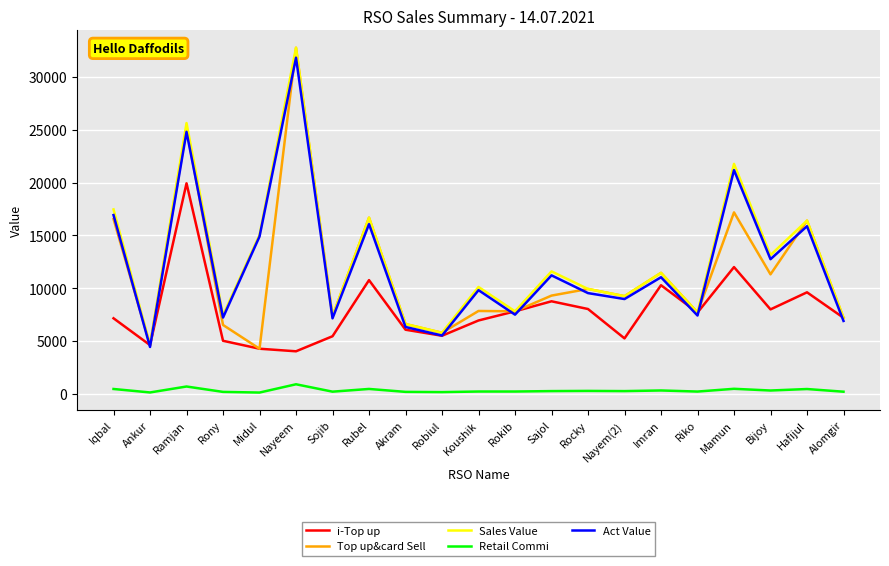

True or false: i-Top up and Retail Commi cross at least once.

False